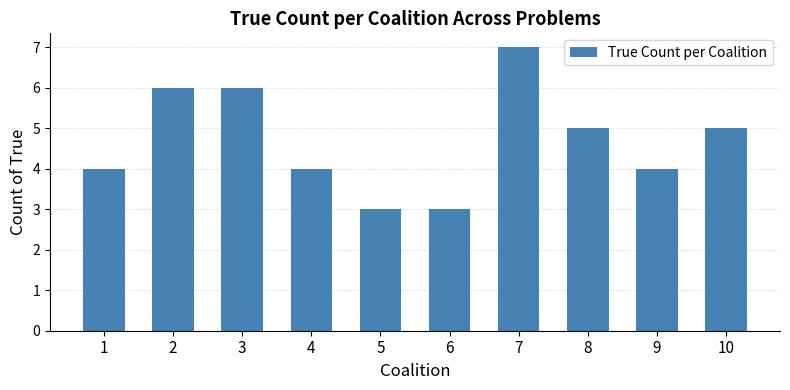

Reading right to left, transcribe all the data shown in this chart.

5	4	5	7	3	3	4	6	6	4